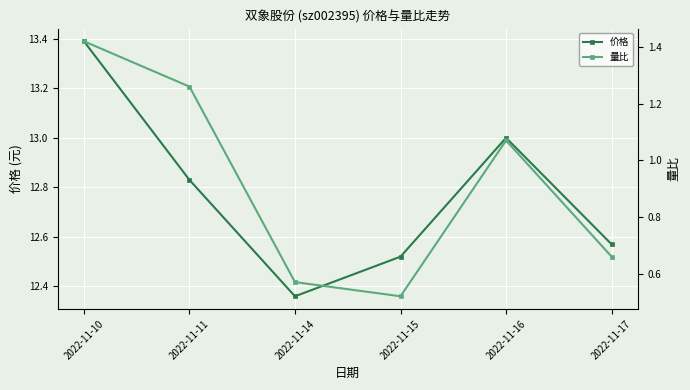

How many data points does each series have?

6